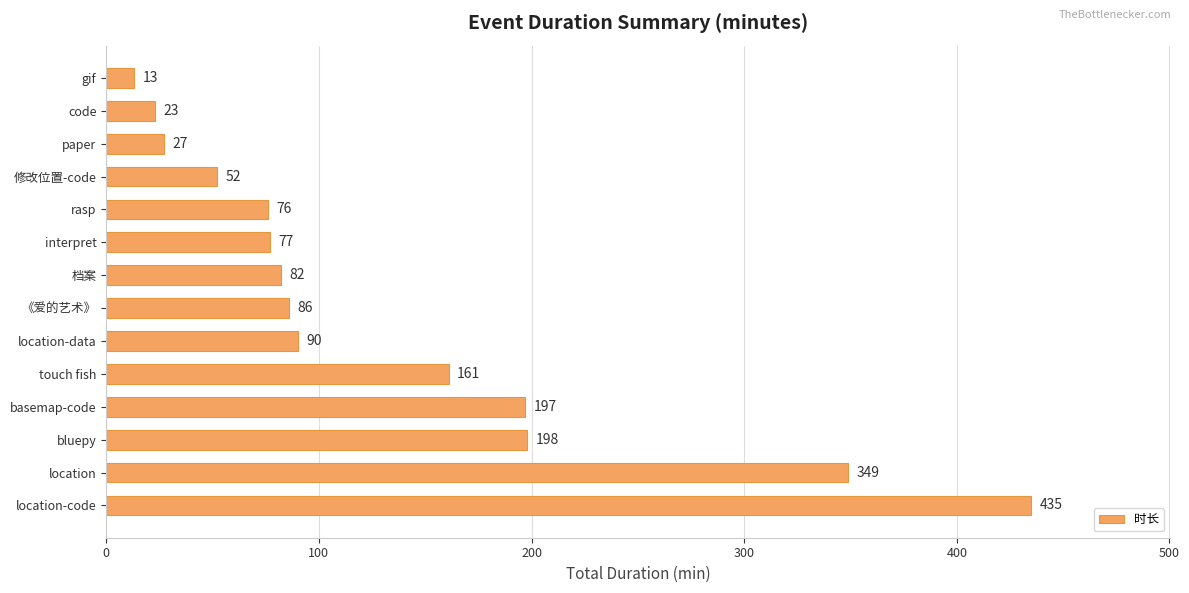

The value at code is 6. True or false?

False